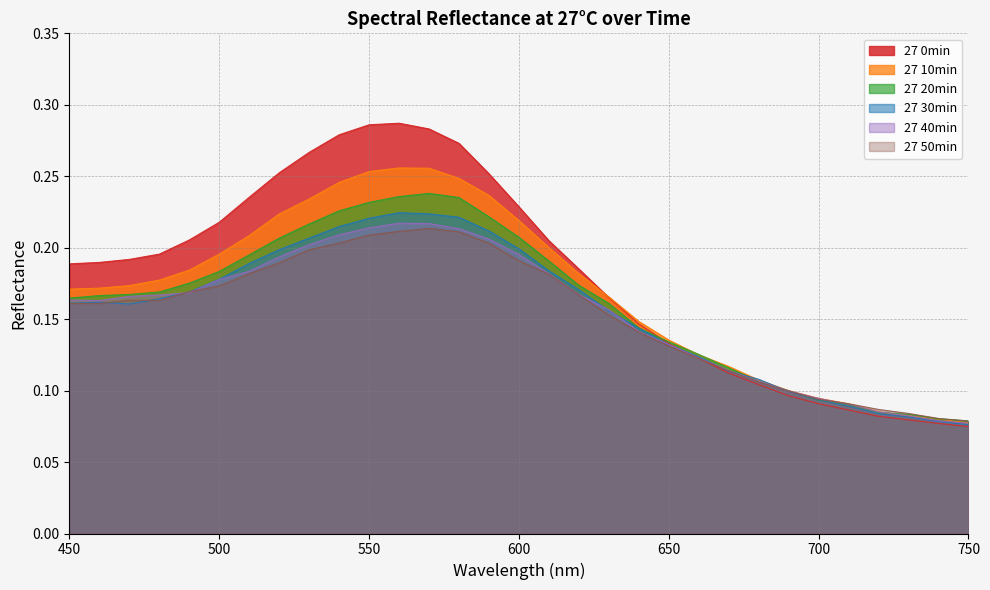

At which category is the sum across all series the highest?

560